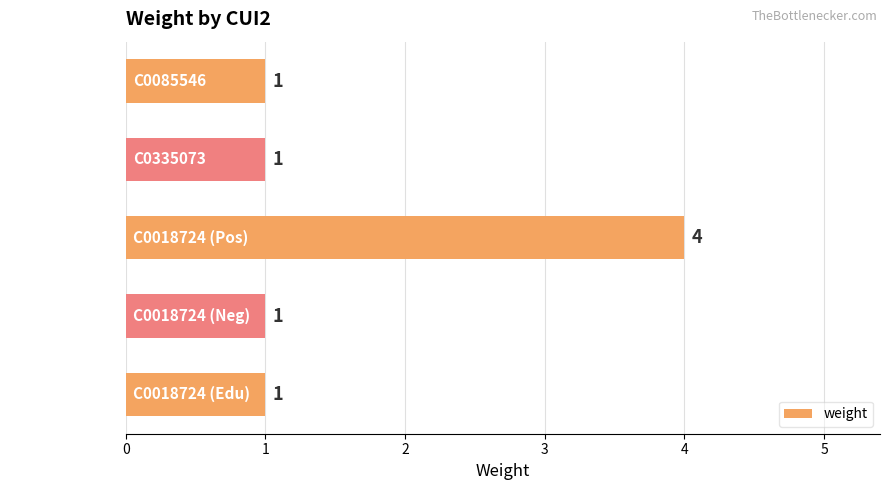

Which label corresponds to the largest value in the chart?

C0018724 (Pos)